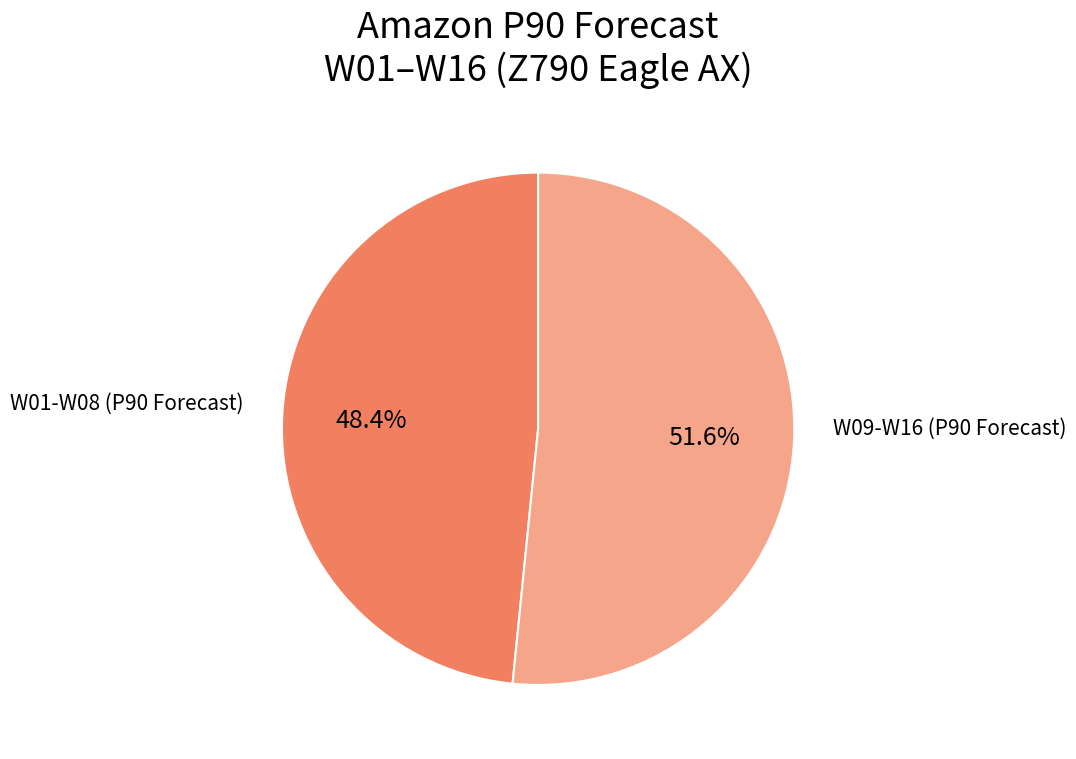

Is there any slice that represents more than half of the pie?

Yes